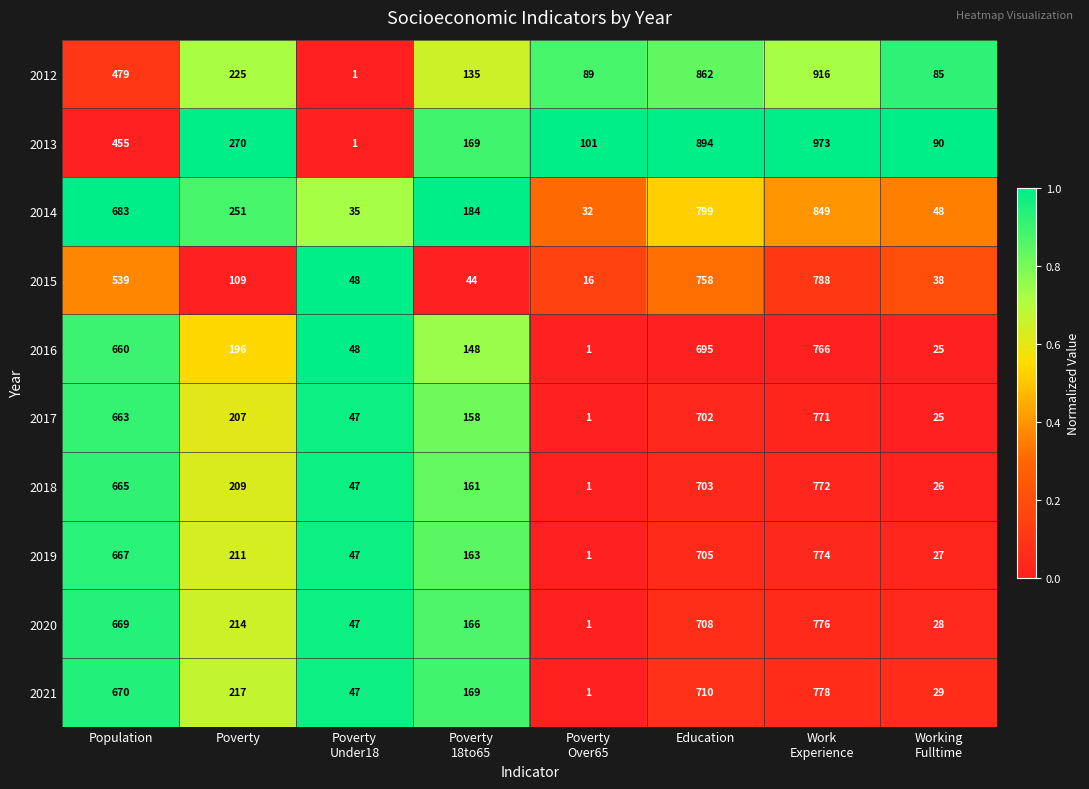

What is the total value across all series at Population?

6150